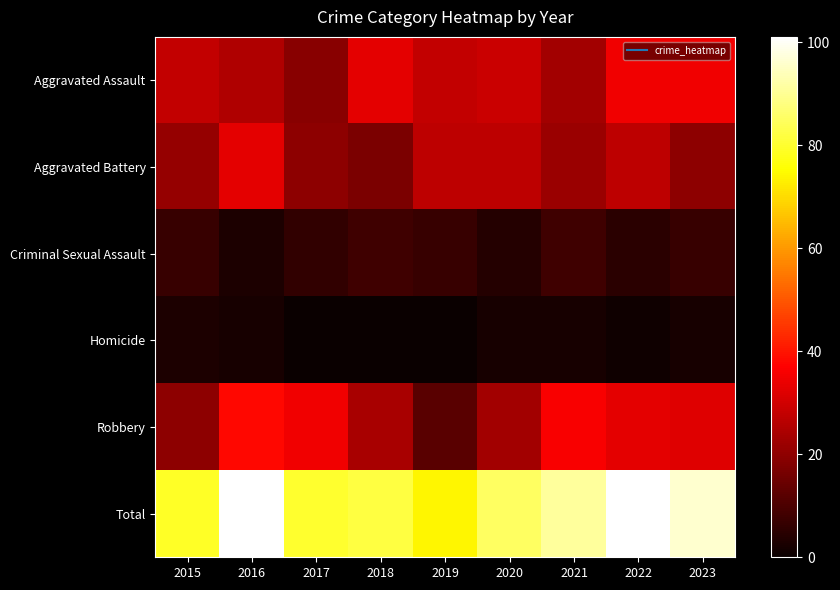

What is the total value across all series at 2015?

158